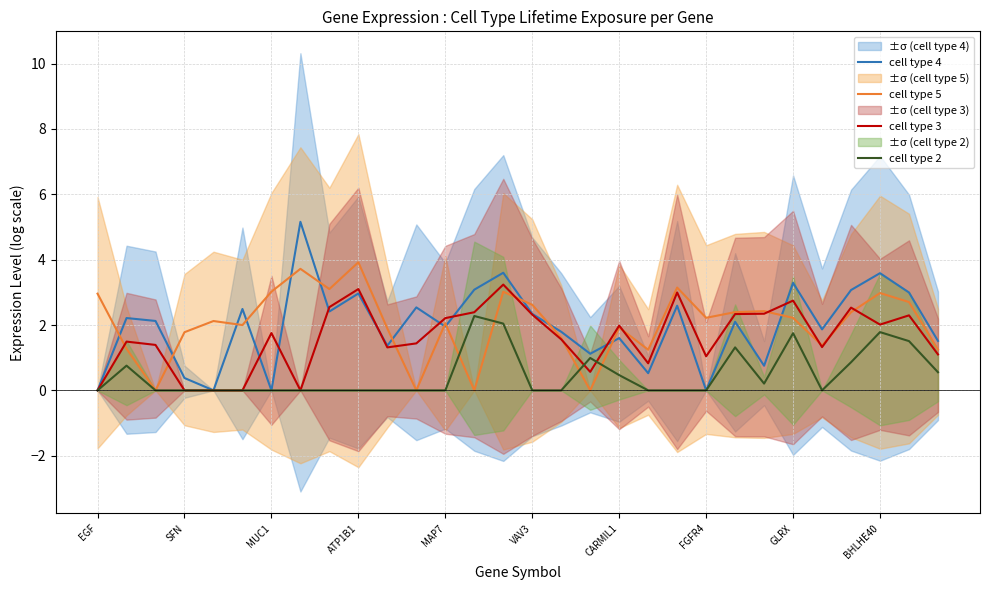

How many data points in cell type 5 are above 2?

17